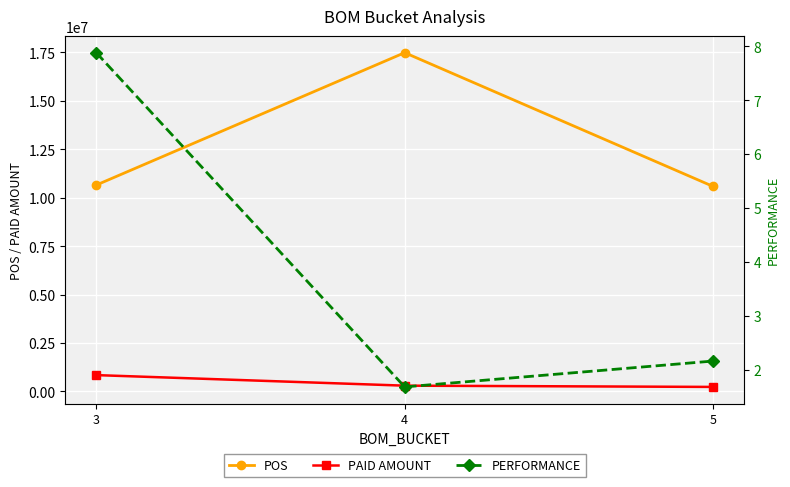

How many values in the POS series are below 10651694?

1